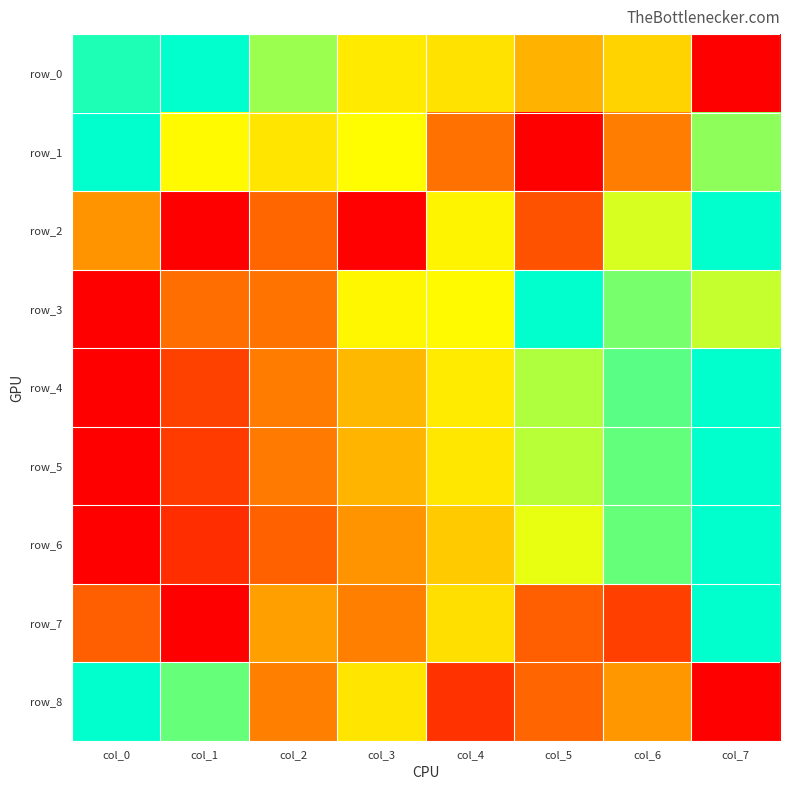

The row_5 series shows 0.5 at col_3. True or false?

True